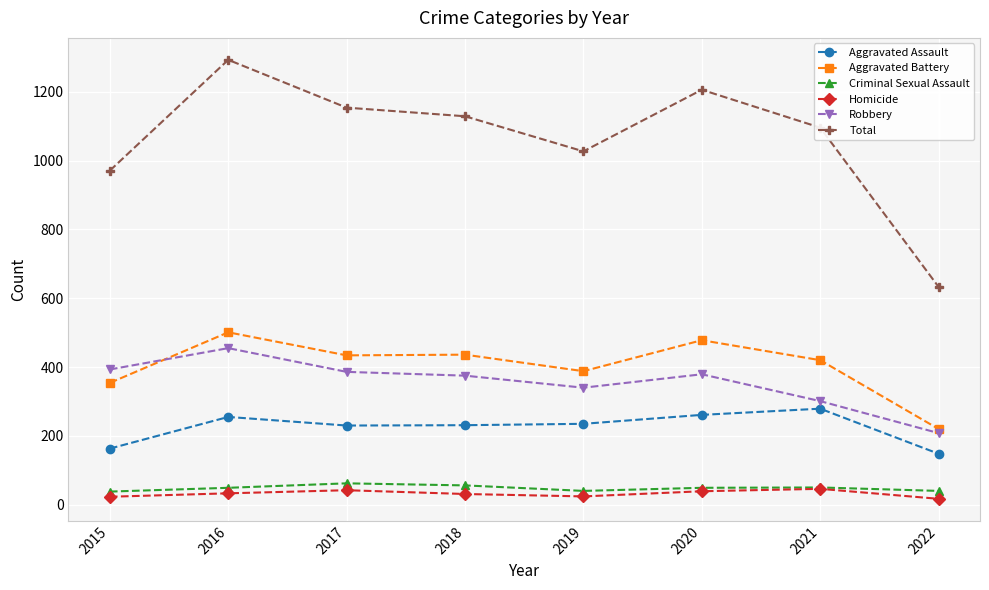

What value does the Robbery series have at 2021, to the nearest 5?

300